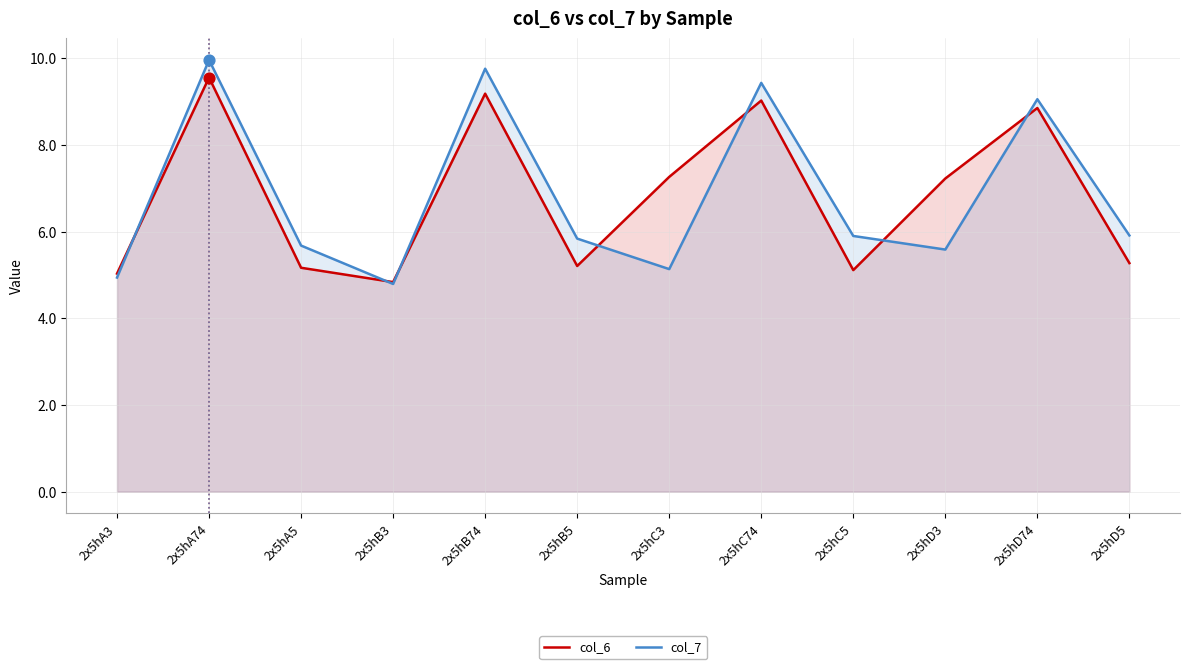

Which series has the widest spread of Y values?

col_7